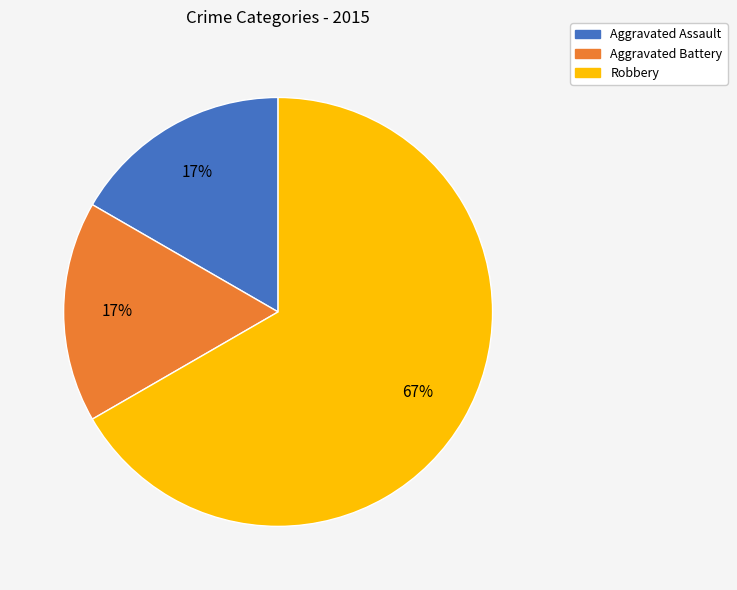

Between Robbery and Aggravated Assault, which is larger?

Robbery